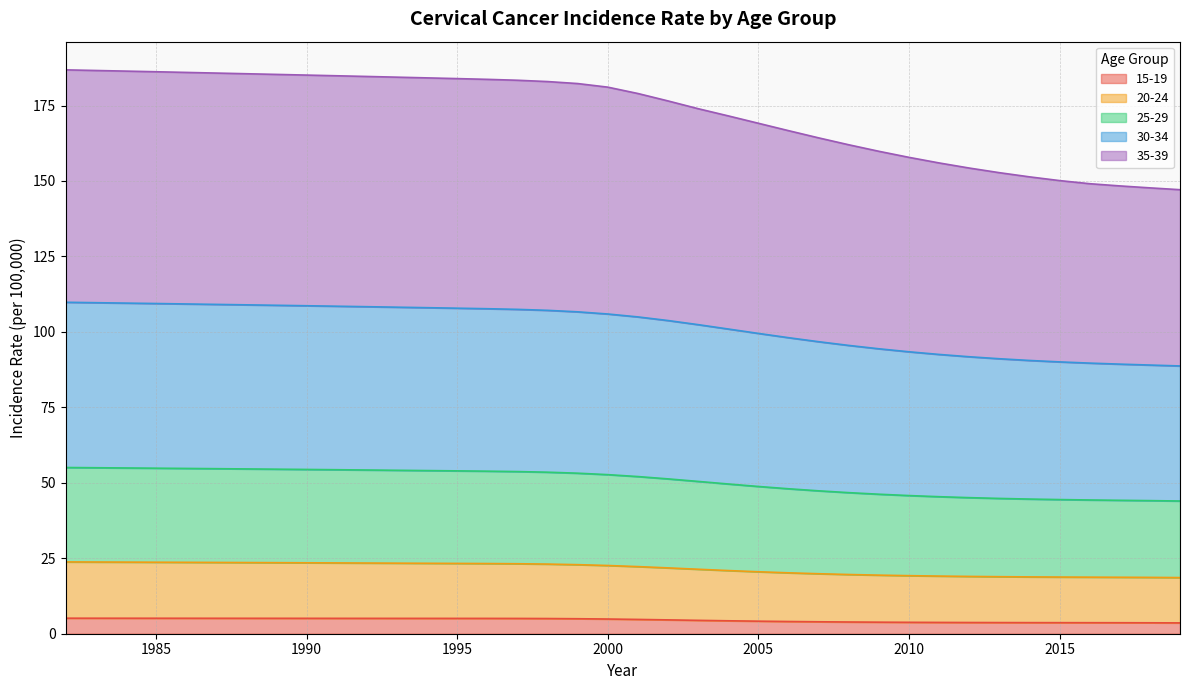

True or false: 15-19 and 35-39 intersect in this chart.

False